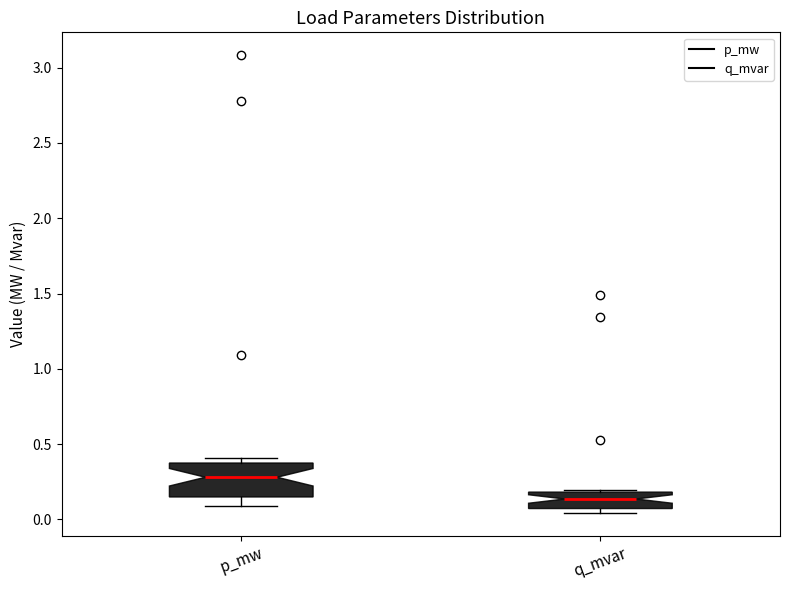

Reading left to right, transcribe this box plot: for each box, give where its median line is, the range the box spans, and where its two whiskers end, as read against the y-axis. The values are not printed on the chart, so give them approximately, as read against the axis.

p_mw: median 0.30, box 0.15 to 0.35, whiskers 0.10 to 0.40
q_mvar: median 0.15, box 0.05 to 0.20, whiskers 0.05 (just below the box's lower edge) to 0.20 (just above the box's upper edge)